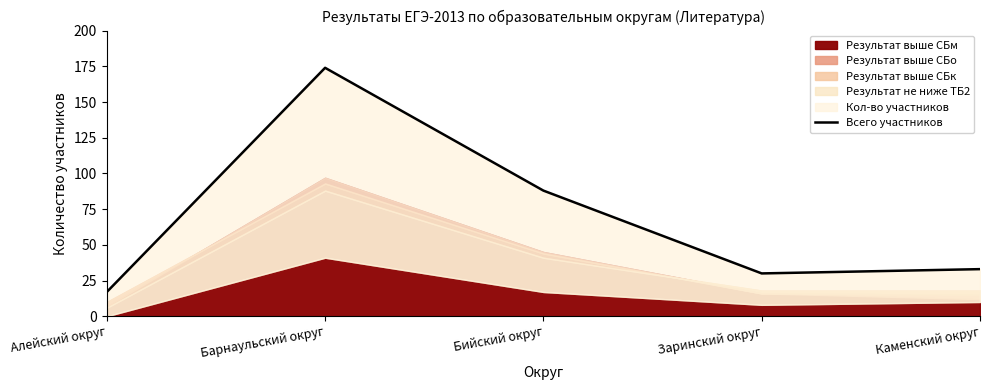

The value at Бийский округ is 115. True or false?

False